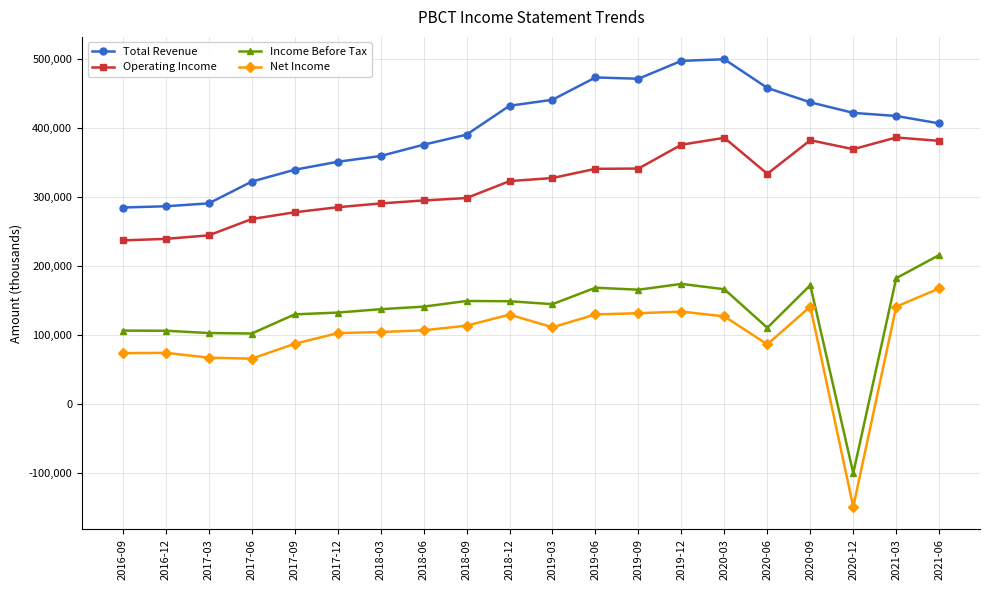

How many categories are shown in the chart?

20